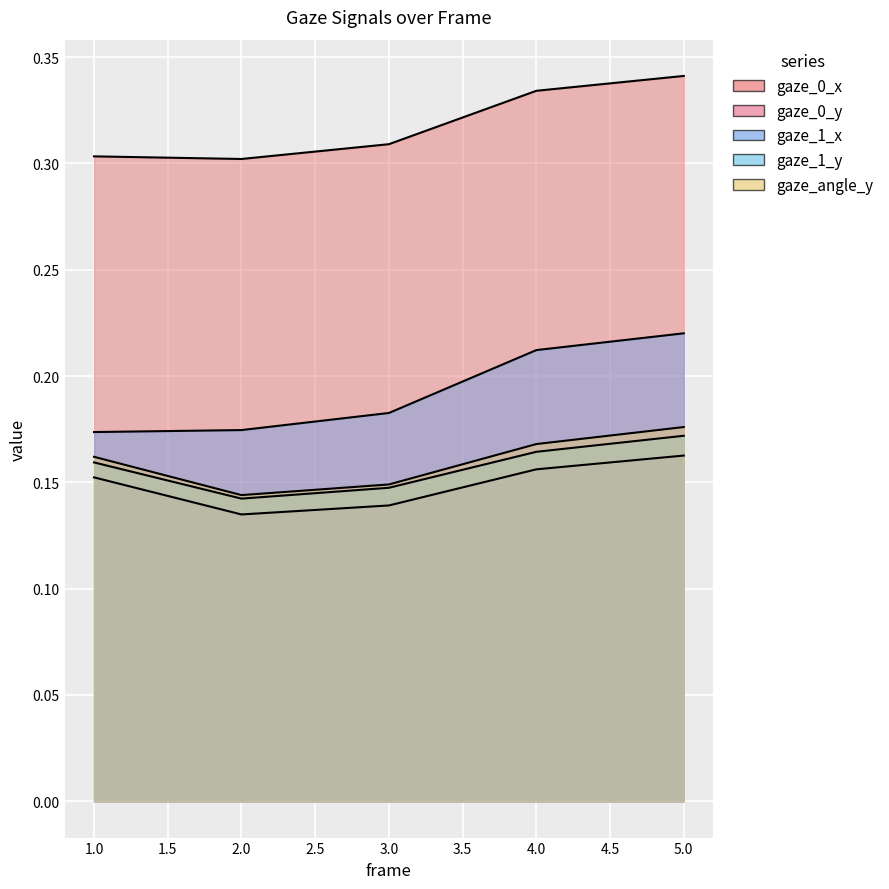

What is the greatest value displayed?

0.3